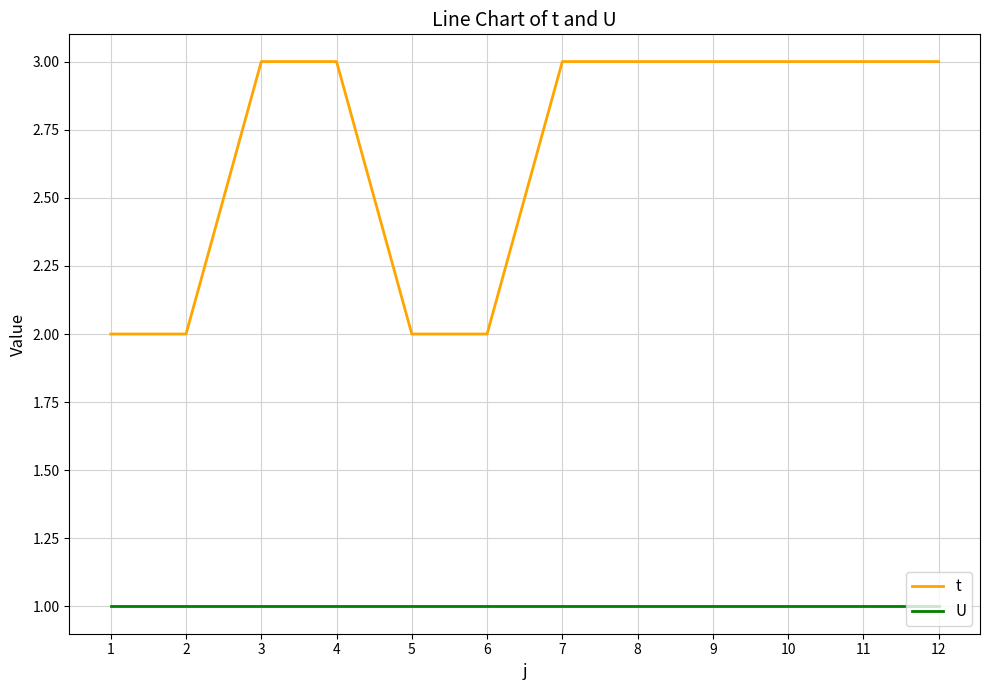

At 2, list the series in order from smallest to largest.

U, t